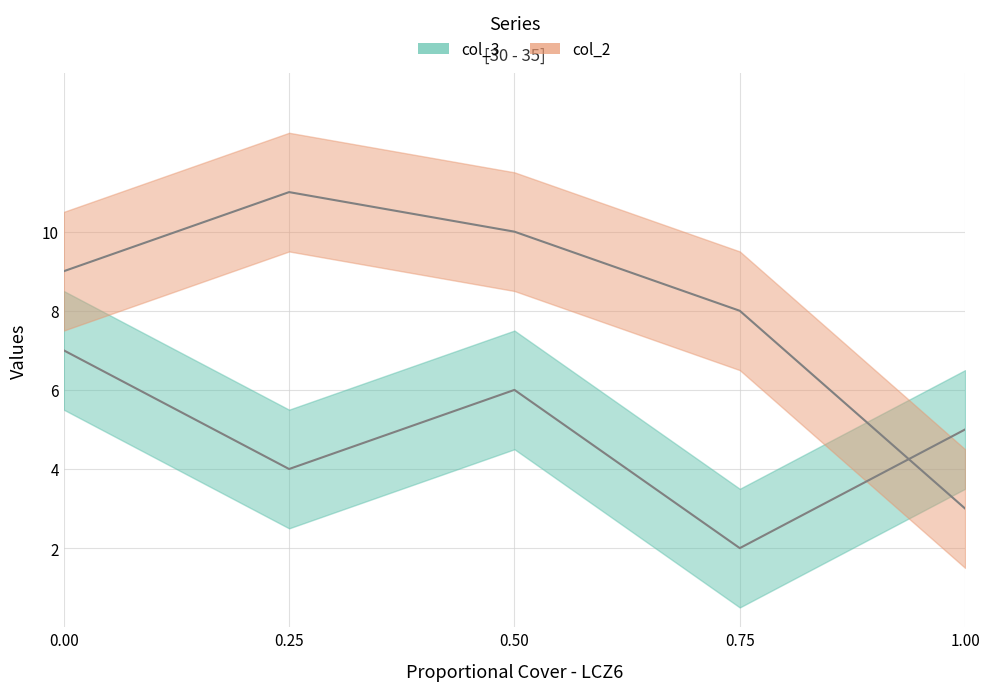

Rank the series by their maximum value, from lowest to highest.

col_3 line, col_2 line